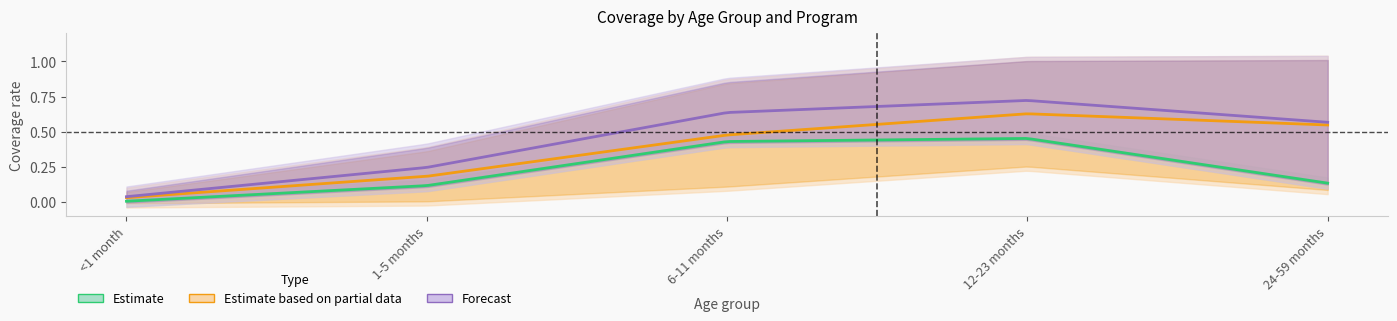

At which category is the sum across all series the highest?

12-23 months